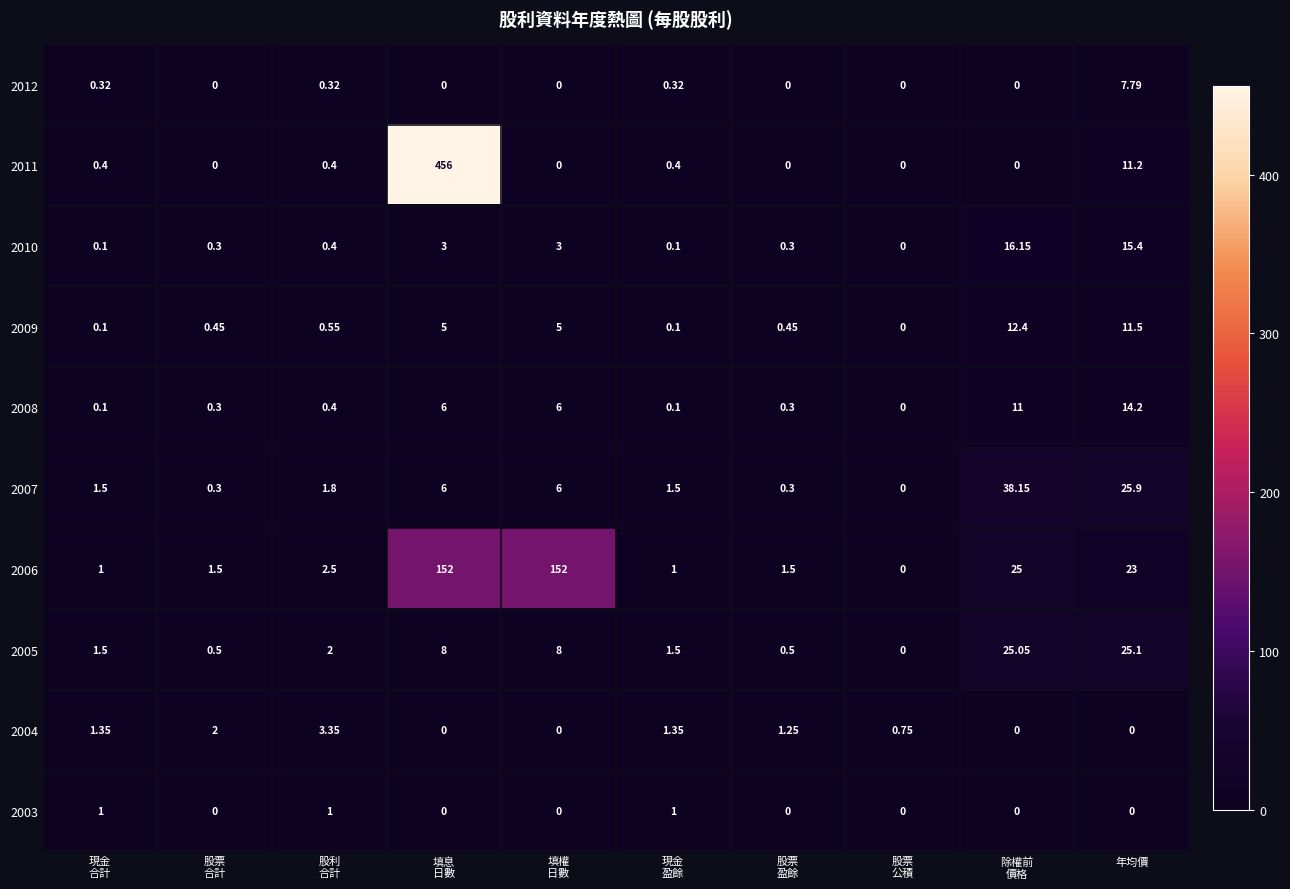

What is the greatest value displayed?

456.0